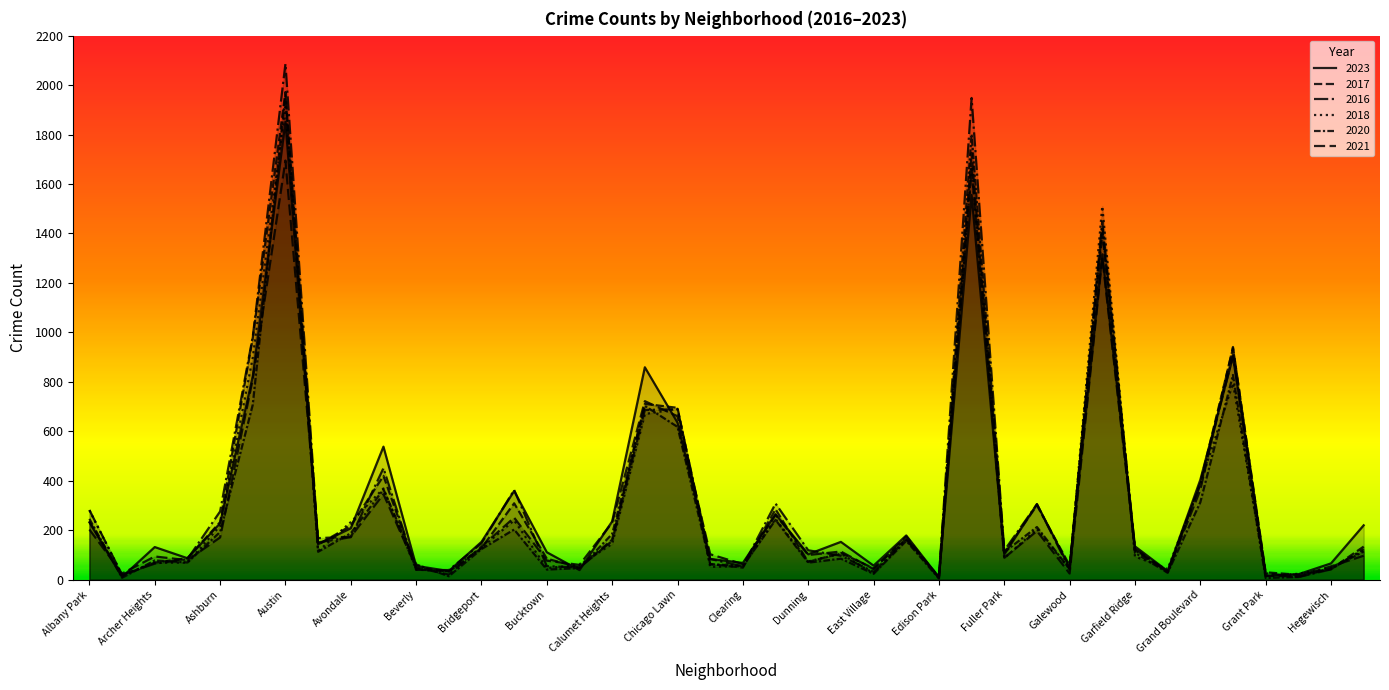

At which label does 2016 reach its minimum?

Greektown